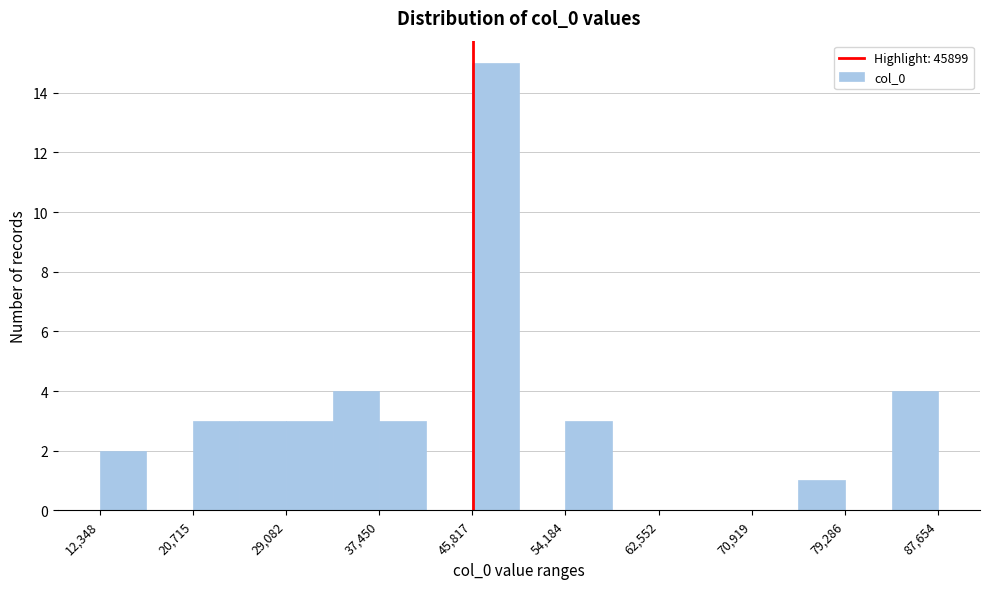

Over which range of the x-axis is the bar tallest?

46000 to 50000